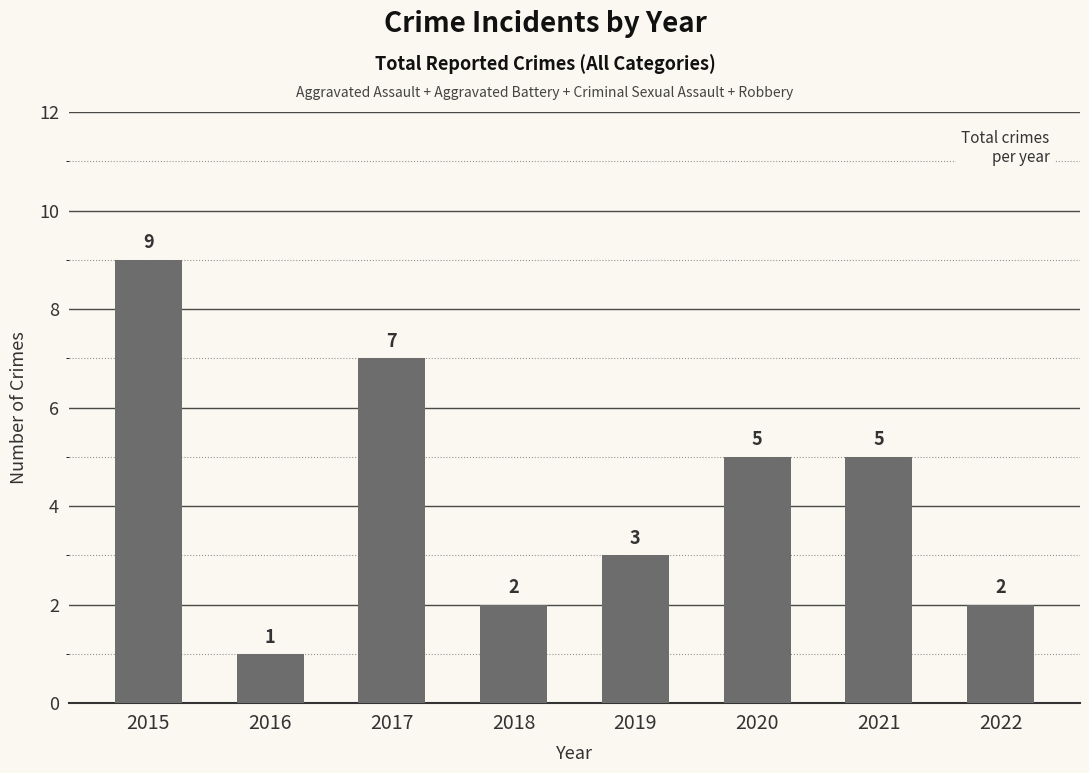

How many data points are less than 5?

4